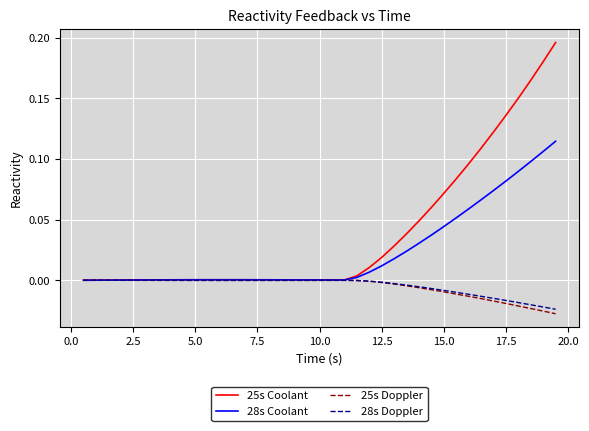

Which series has the widest spread of values?

25s Coolant